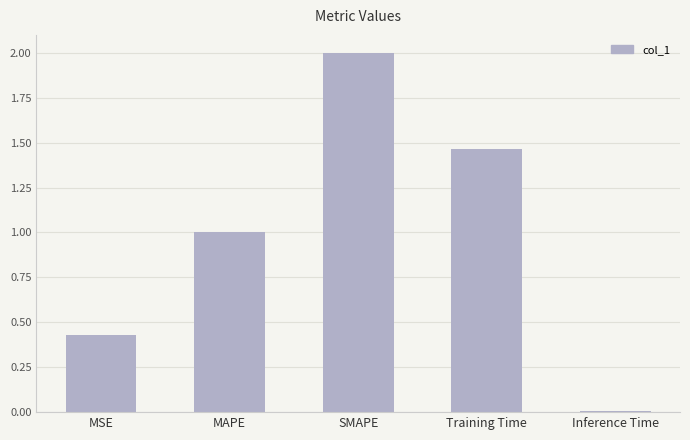

What is the maximum value shown in the chart?

2.0